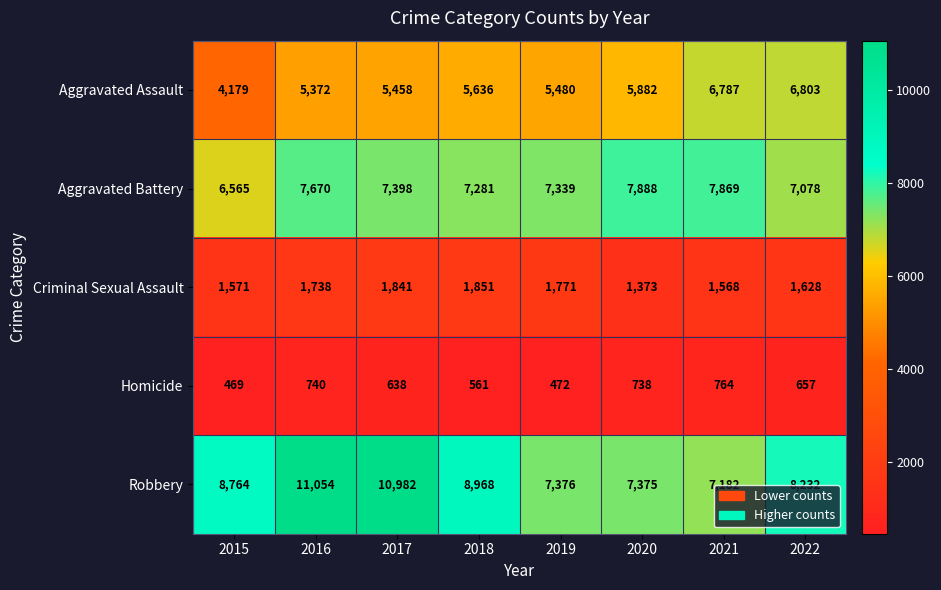

What is the difference between the highest and lowest values at 2022?

7575